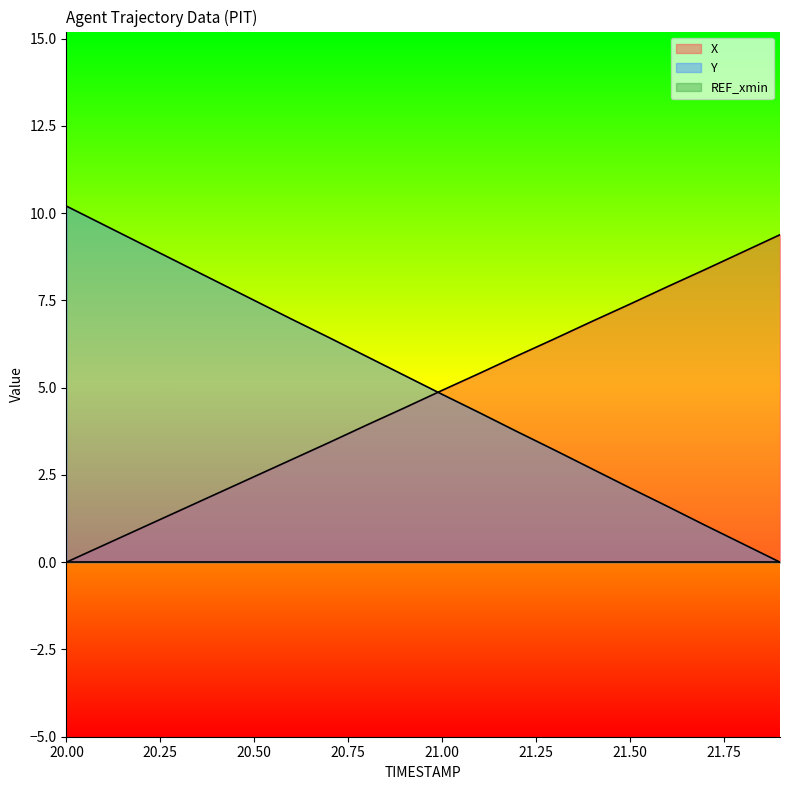

Which series has the largest range (max minus min)?

Y